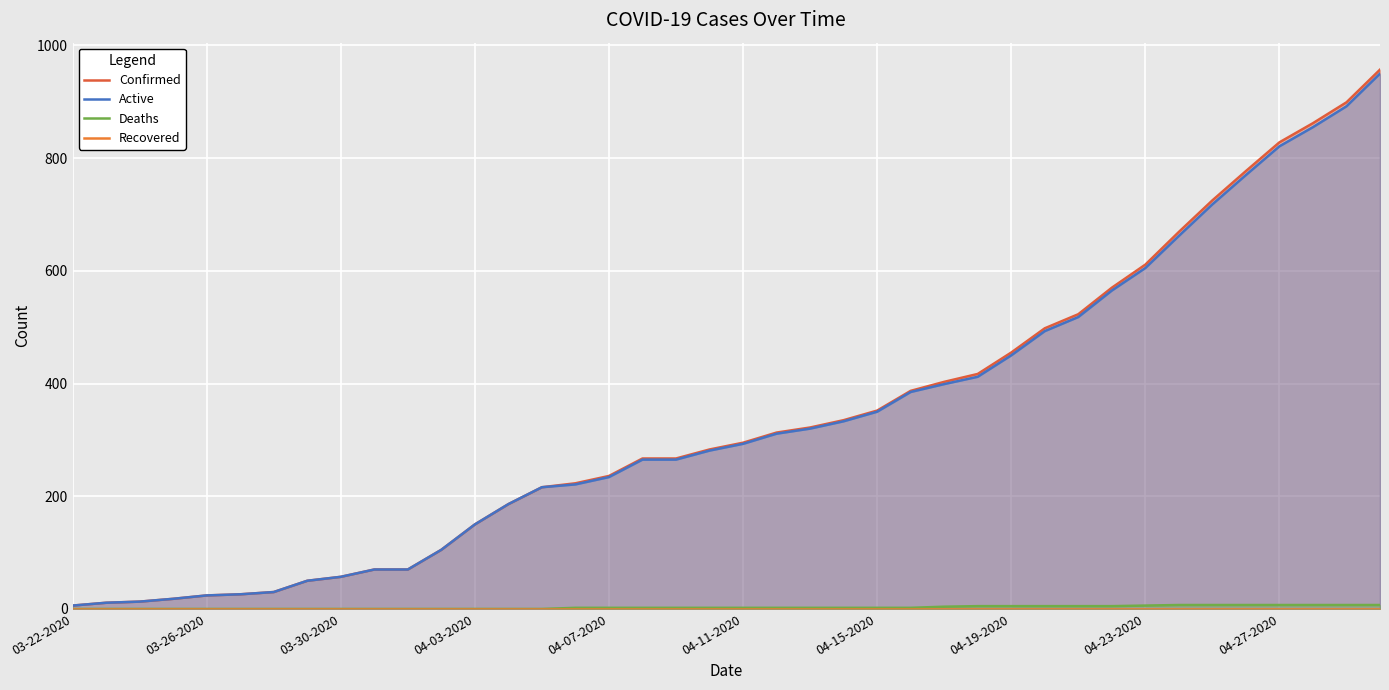

Reading left to right, list all the values displayed in this chart.

Confirmed: 6	11	13	18	24	26	30	50	57	70	70	105	150	186	216	223	236	267	267	283	295	313	322	335	352	387	403	417	455	498	523	570	611	669	725	777	828	862	899	957
Active: 6	11	13	18	24	26	30	50	57	70	70	105	150	186	216	221	234	265	265	281	293	311	320	333	350	385	399	412	450	493	518	565	605	662	718	770	821	855	892	950
Deaths: 0	0	0	0	0	0	0	0	0	0	0	0	0	0	0	2	2	2	2	2	2	2	2	2	2	2	4	5	5	5	5	5	6	7	7	7	7	7	7	7
Recovered: 0	0	0	0	0	0	0	0	0	0	0	0	0	0	0	0	0	0	0	0	0	0	0	0	0	0	0	0	0	0	0	0	0	0	0	0	0	0	0	0